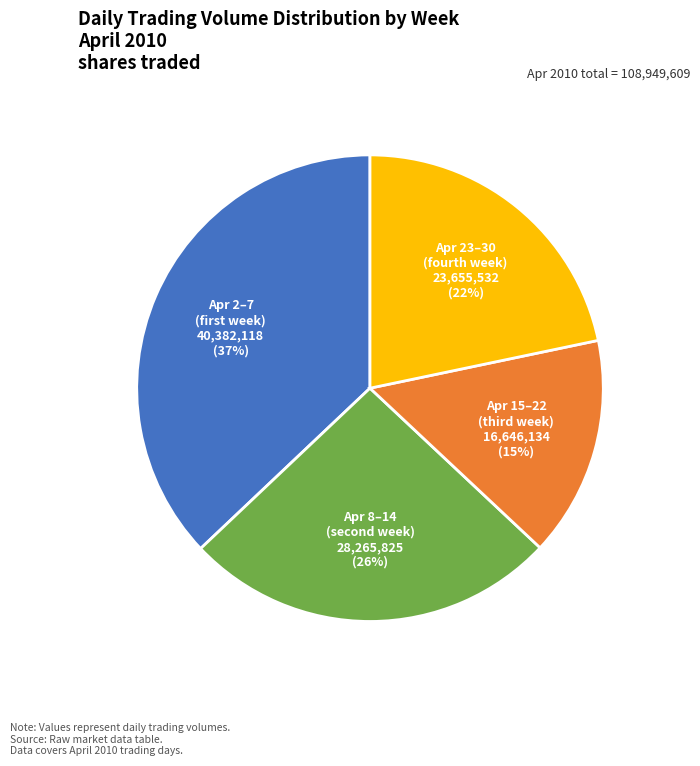

Is there a majority slice in this chart?

No